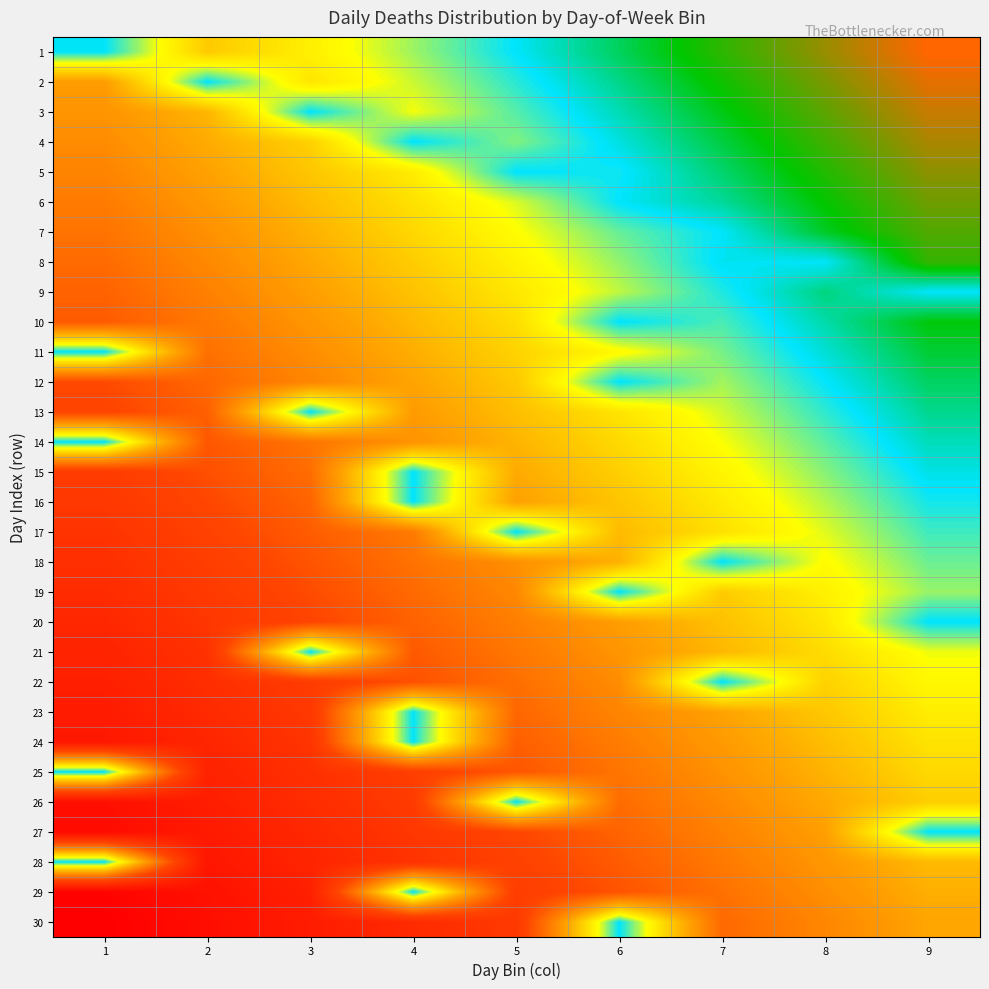

Which has a higher value, 2 or 3?

3